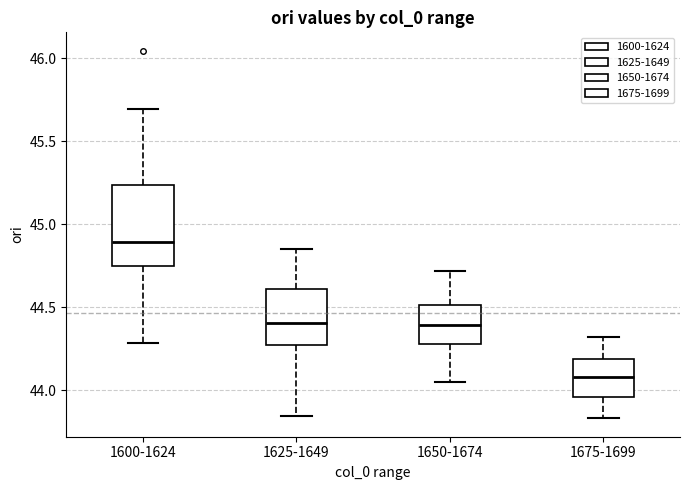

Reading left to right, read every box against the y-axis: the position of its median line, the range the box covers, and the ends of its whiskers. The values are not printed on the chart, so give them approximately, as read against the axis.

1600-1624: median 44.90, box 44.75 to 45.25, whiskers 44.30 to 45.70
1625-1649: median 44.40, box 44.25 to 44.60, whiskers 43.85 to 44.85
1650-1674: median 44.40, box 44.30 to 44.50, whiskers 44.05 to 44.70
1675-1699: median 44.10, box 43.95 to 44.20, whiskers 43.85 to 44.30